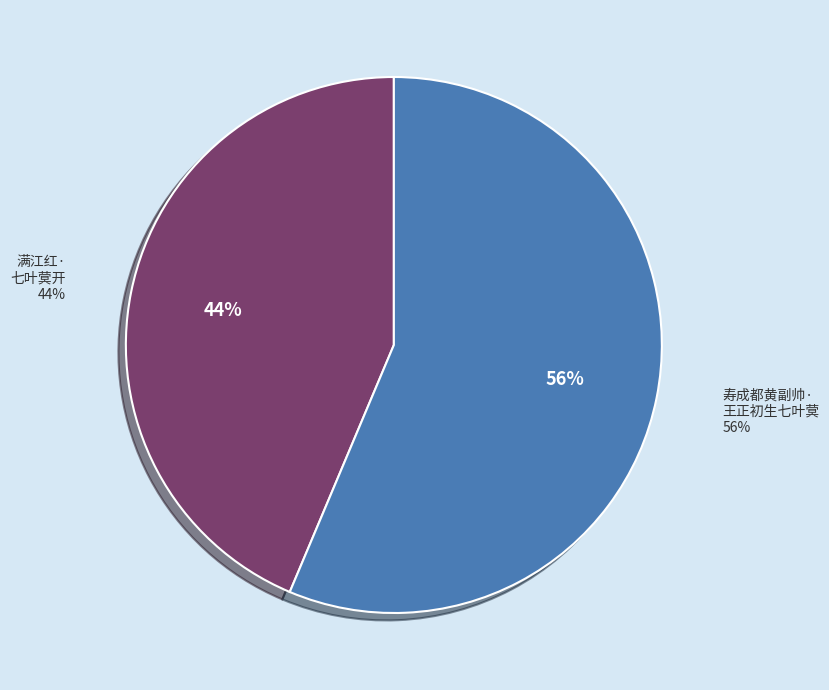

The 寿成都黄副帅·王正初生七叶蓂 slice represents 69% of the pie. True or false?

False